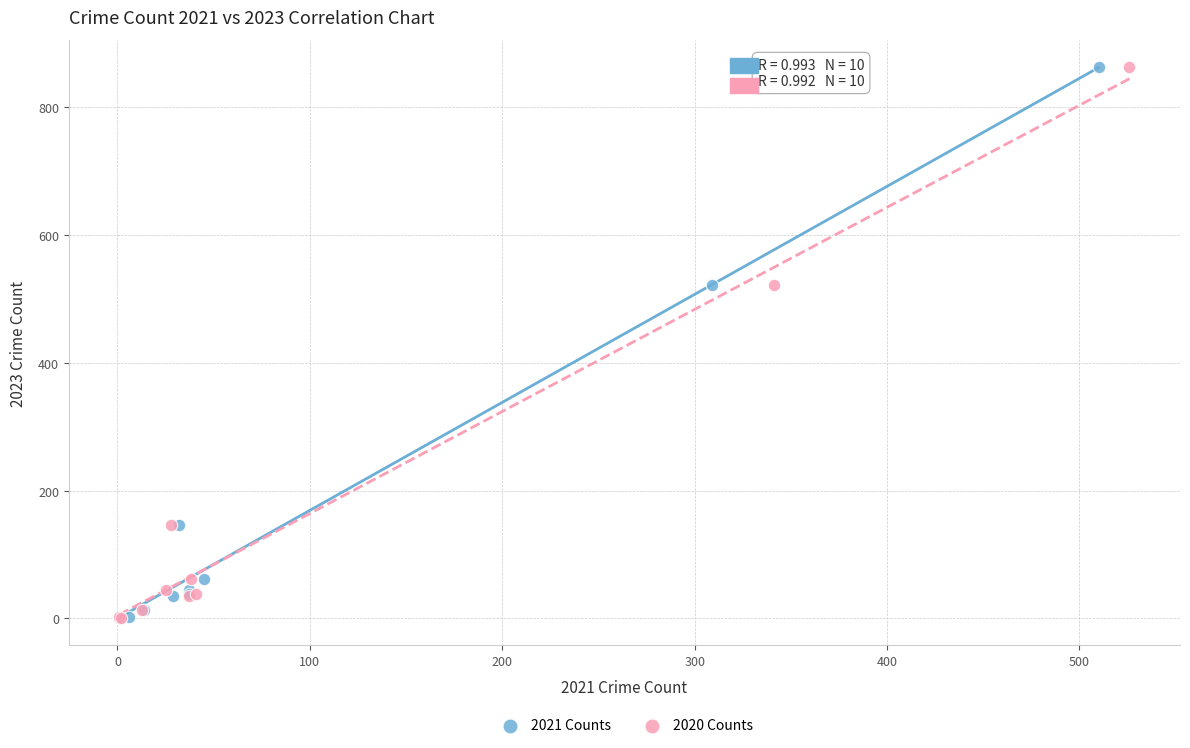

What are all the series names shown in the legend?

2021 Counts, 2020 Counts